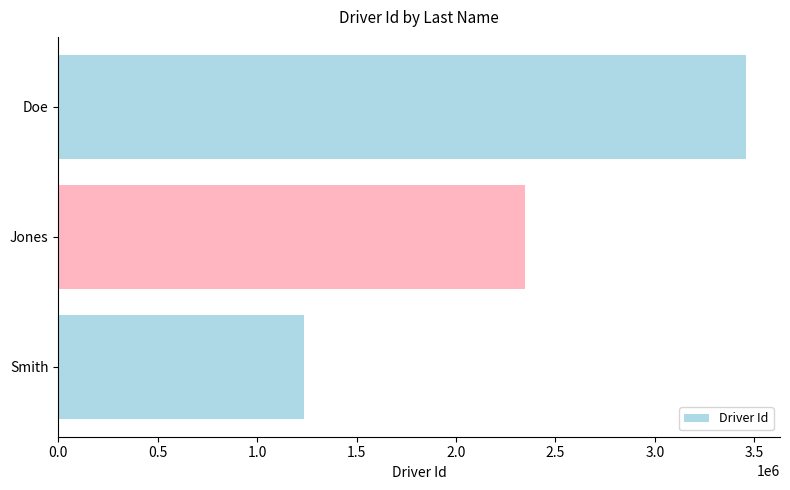

What is the difference between the maximum and minimum values?

2222222